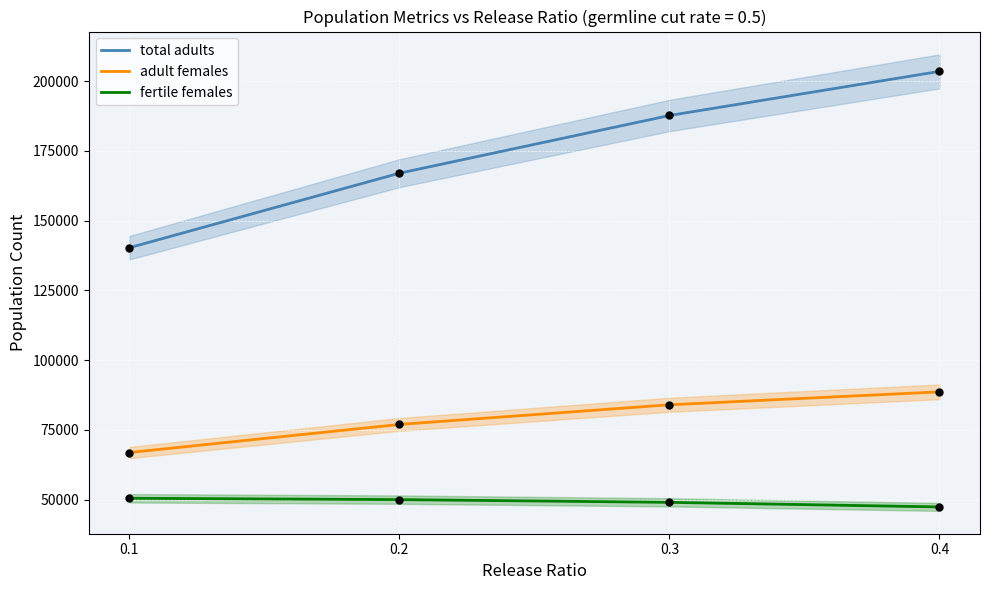

Which series contains the highest Y value?

total adults